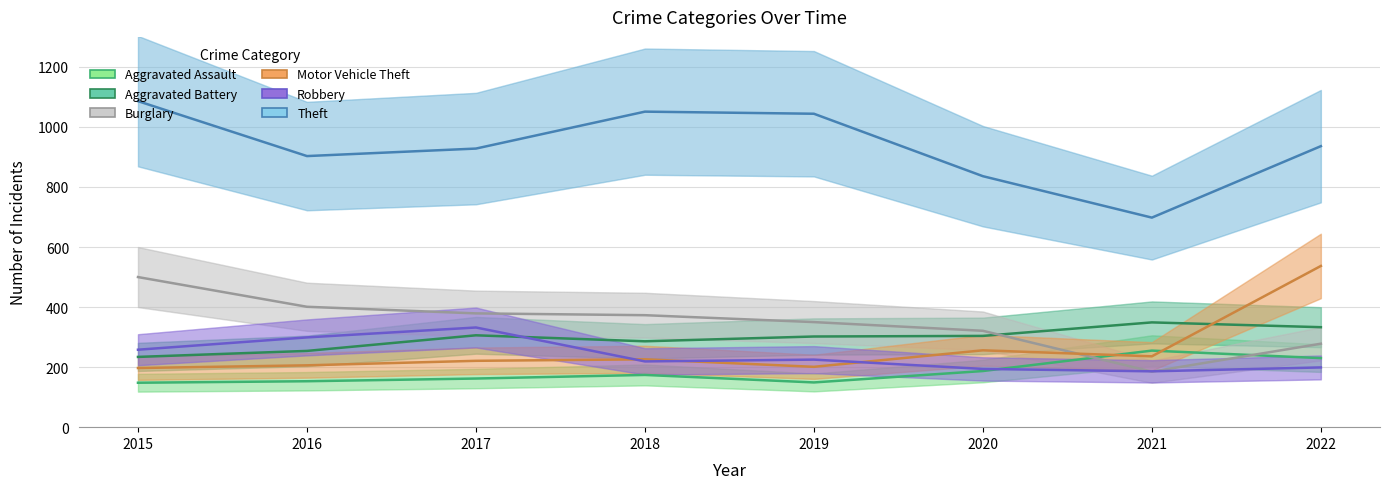

Reading right to left, transcribe all the data shown in this chart.

Aggravated Assault: 230	255	187	149	174	162	153	148
Aggravated Battery: 333	349	304	302	286	306	254	234
Burglary: 278	185	321	350	373	379	401	500
Motor Vehicle Theft: 537	236	256	201	226	221	206	197
Robbery: 199	186	194	225	219	332	299	258
Theft: 936	698	836	1044	1051	928	903	1086